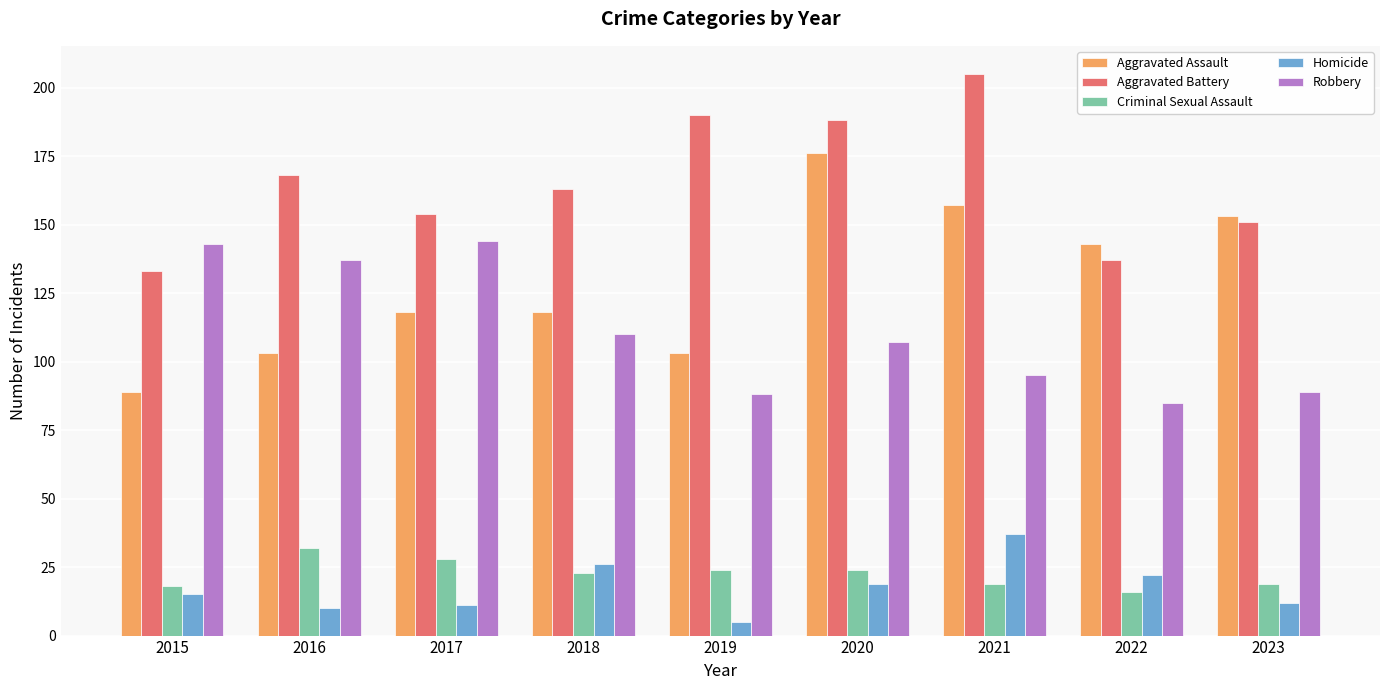

True or false: Aggravated Battery has a value of 224 at 2017.

False